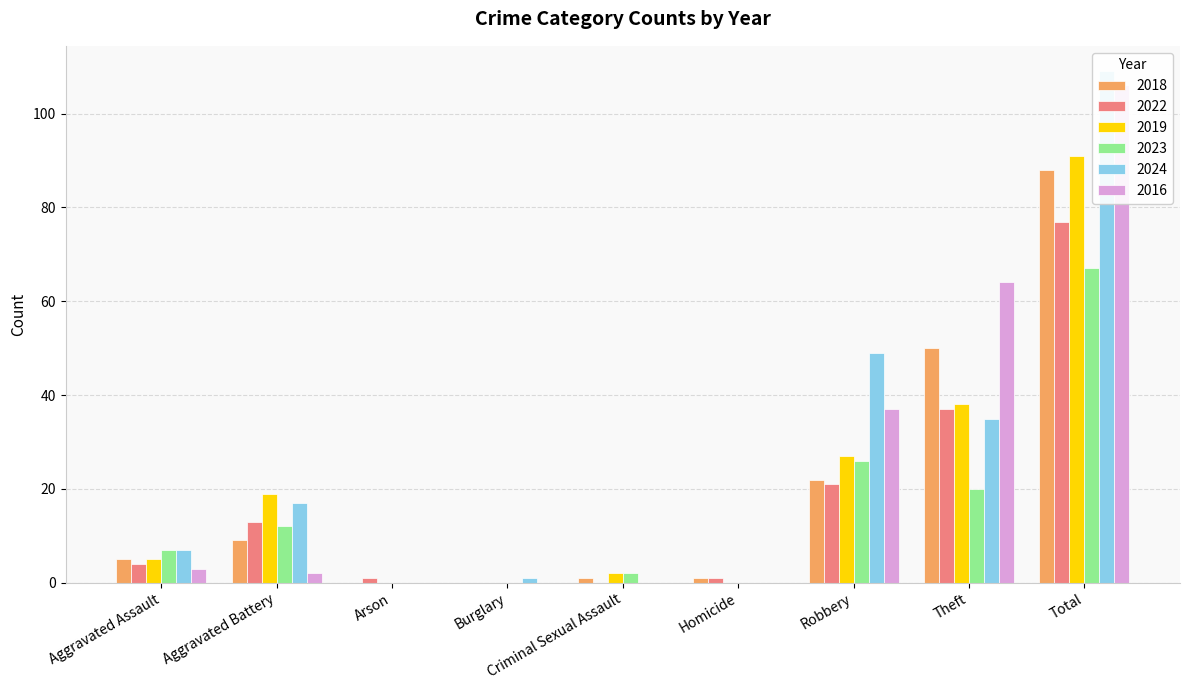

Where does the 2023 series first go above 7?

Aggravated Battery